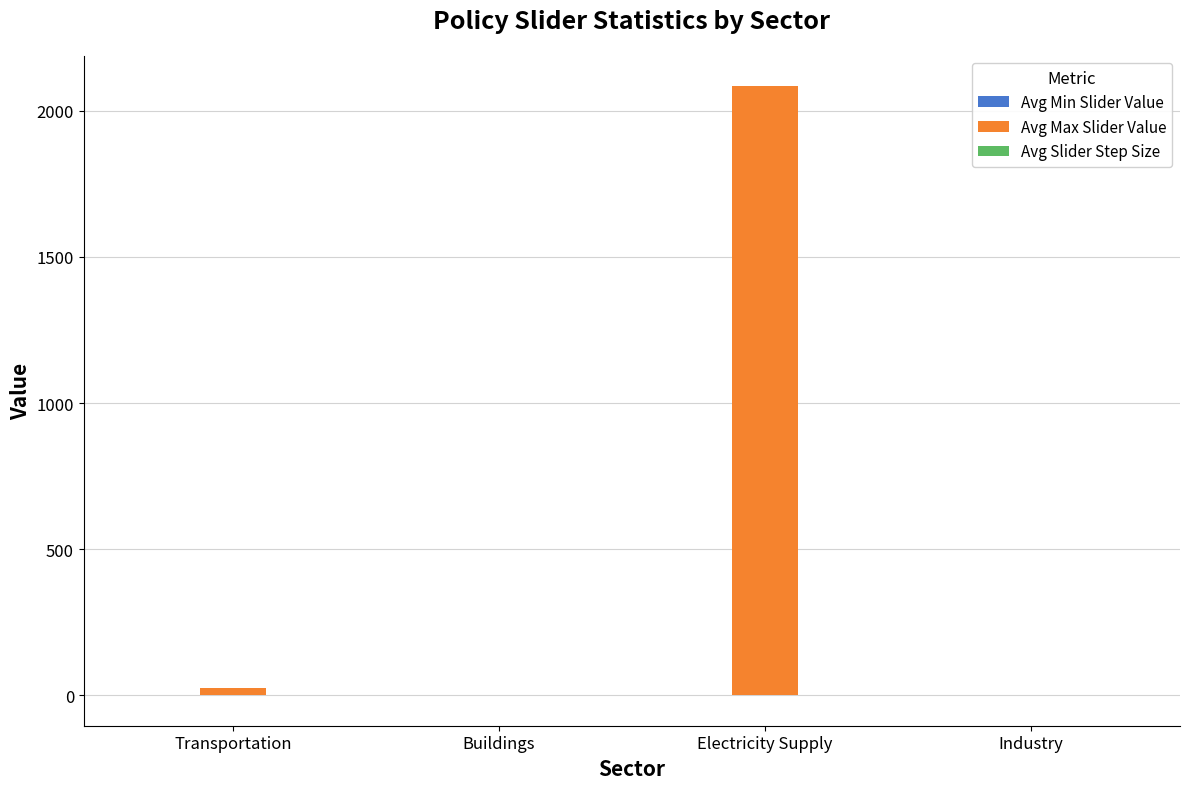

How many groups of bars are there?

4